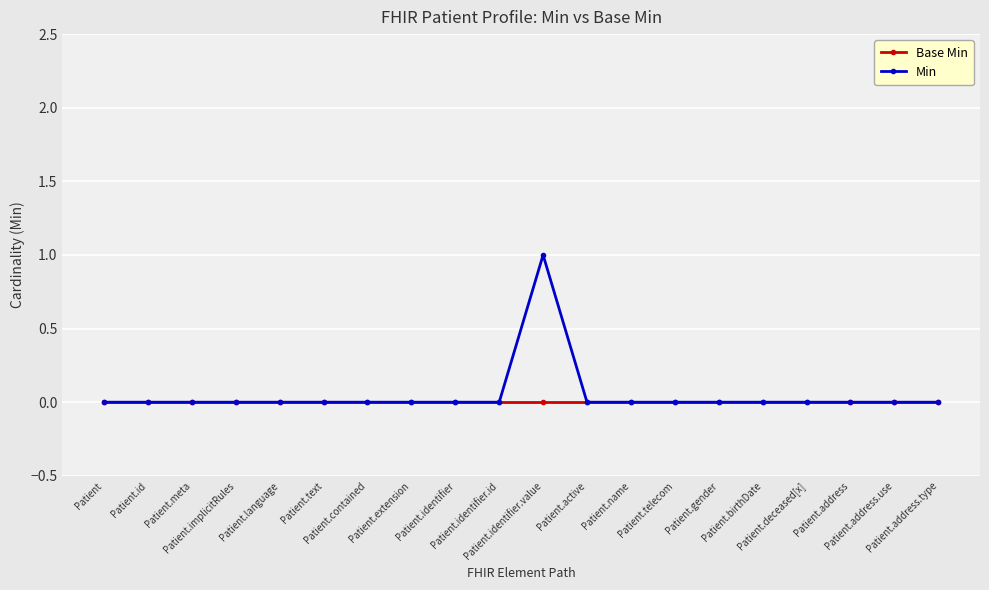

Which series has the largest range (max minus min)?

Min